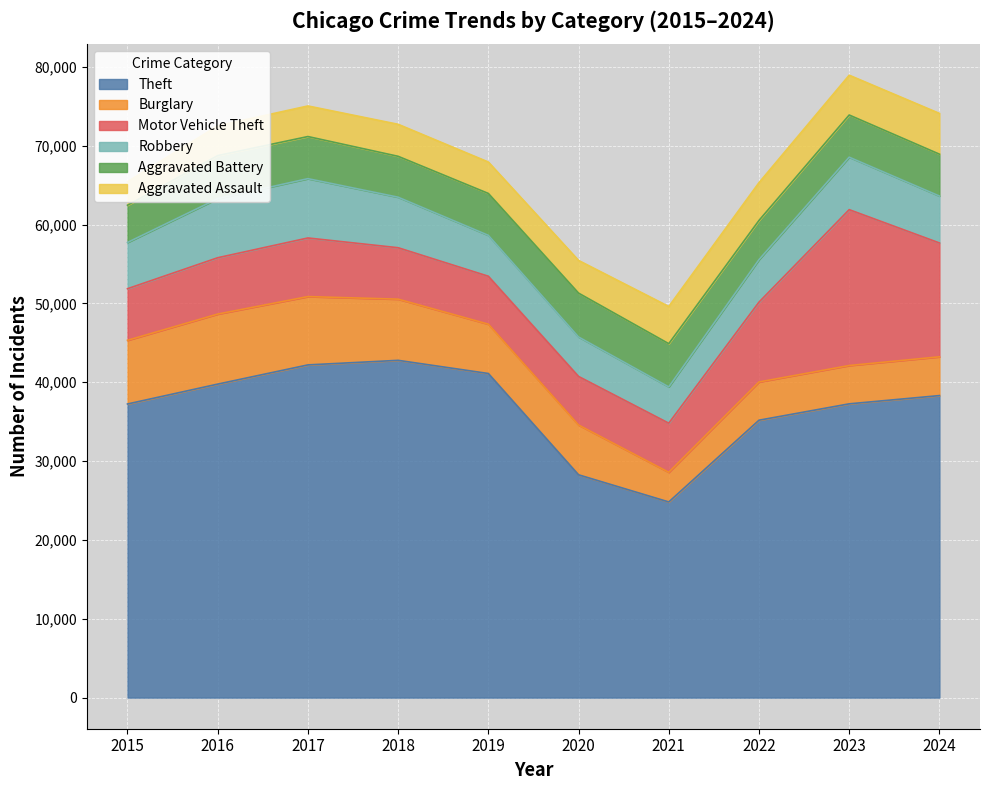

How many categories are shown in the chart?

10